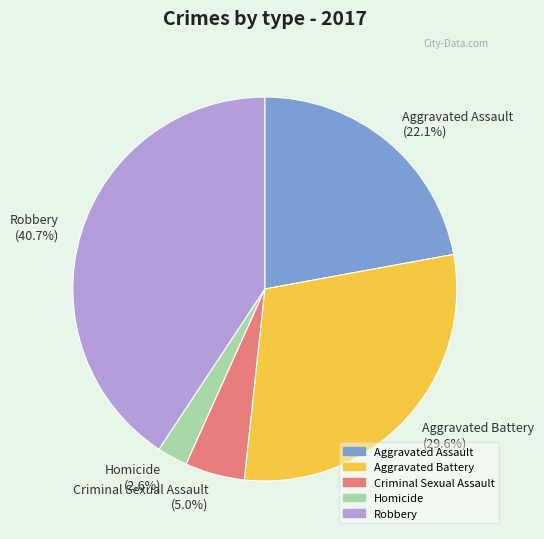

True or false: Homicide accounts for 3% of the total.

True